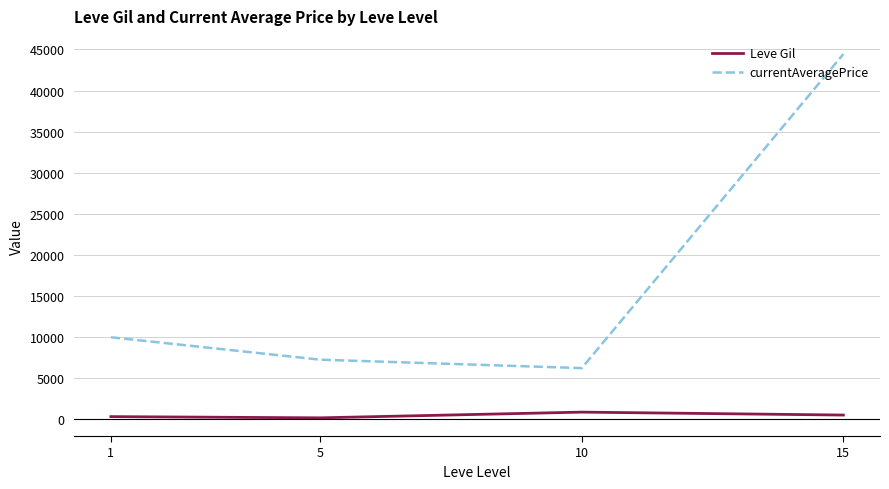

At which category does Leve Gil reach its first local valley?

5